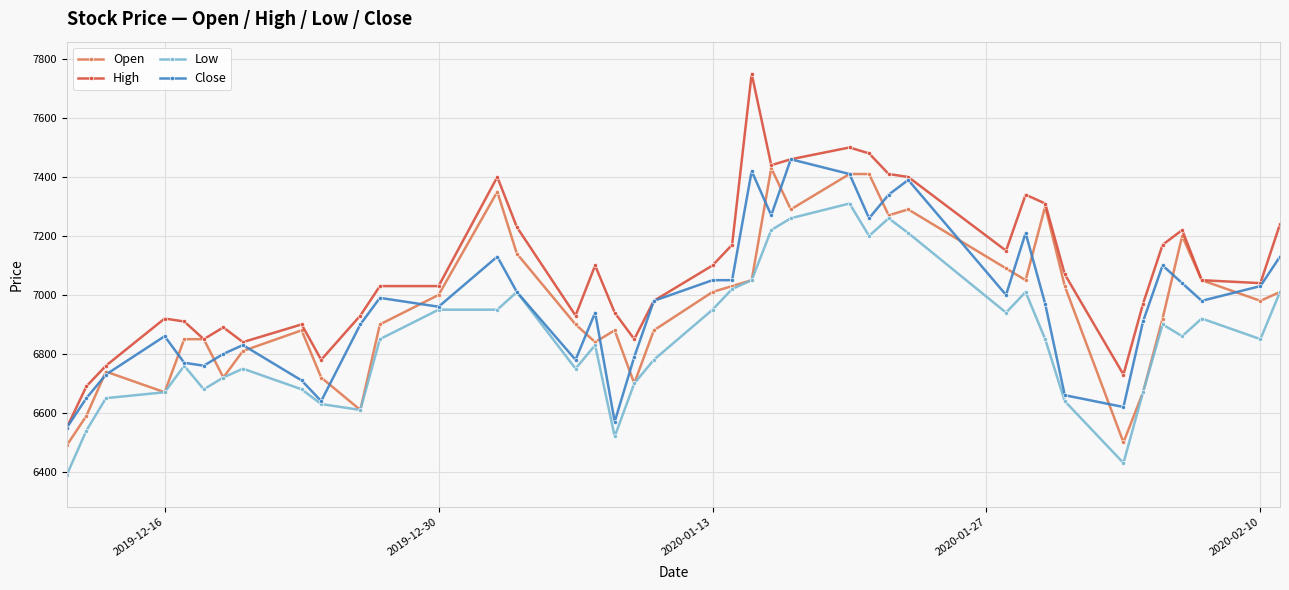

True or false: Close has more than 0 points higher than both neighbors.

True